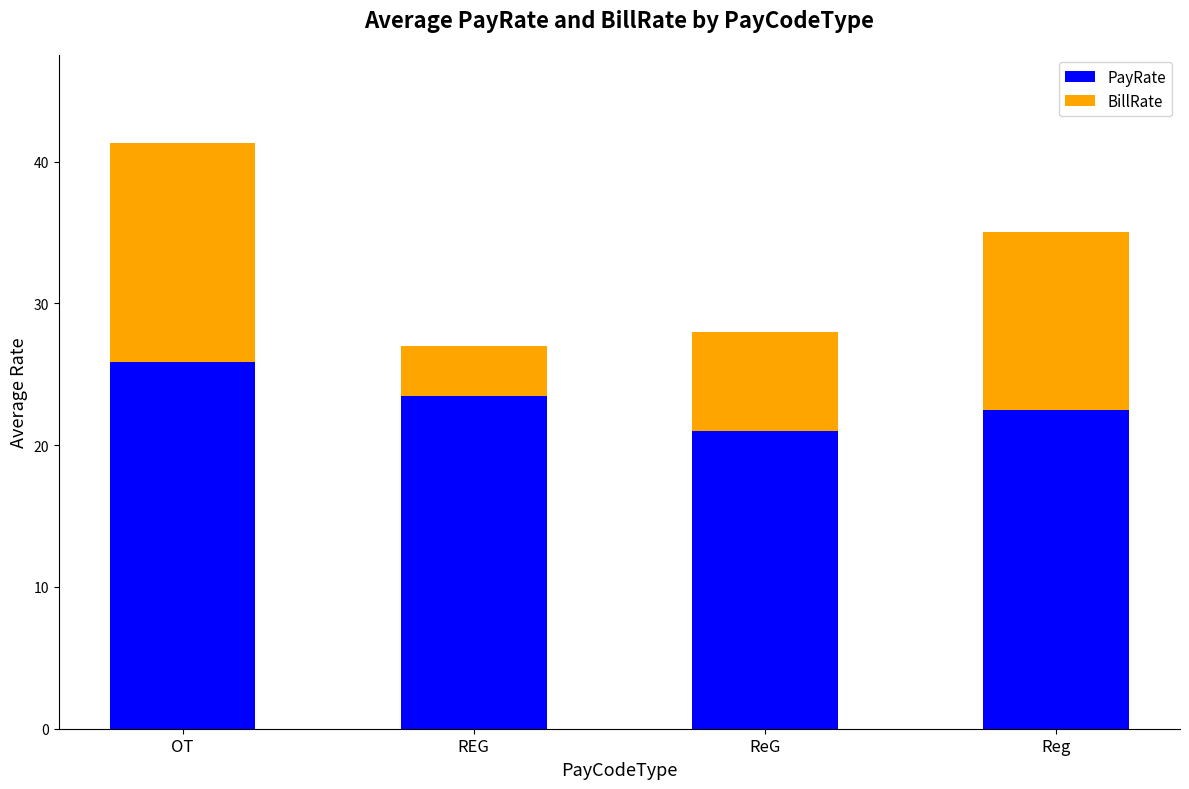

At which category is the sum across all series the highest?

OT